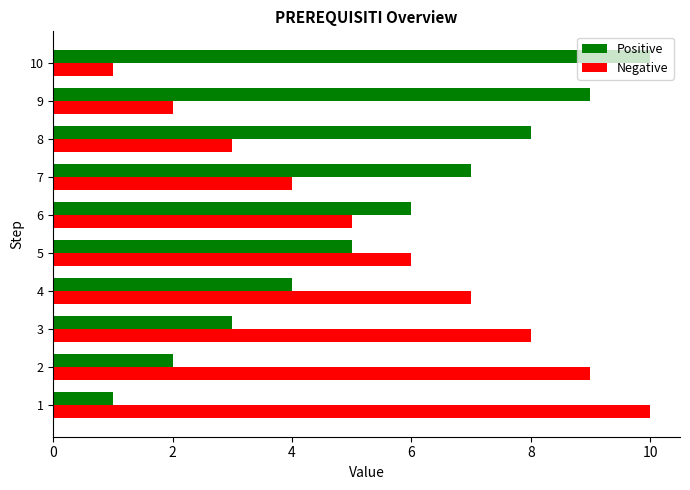

Count the number of categories in the chart.

10